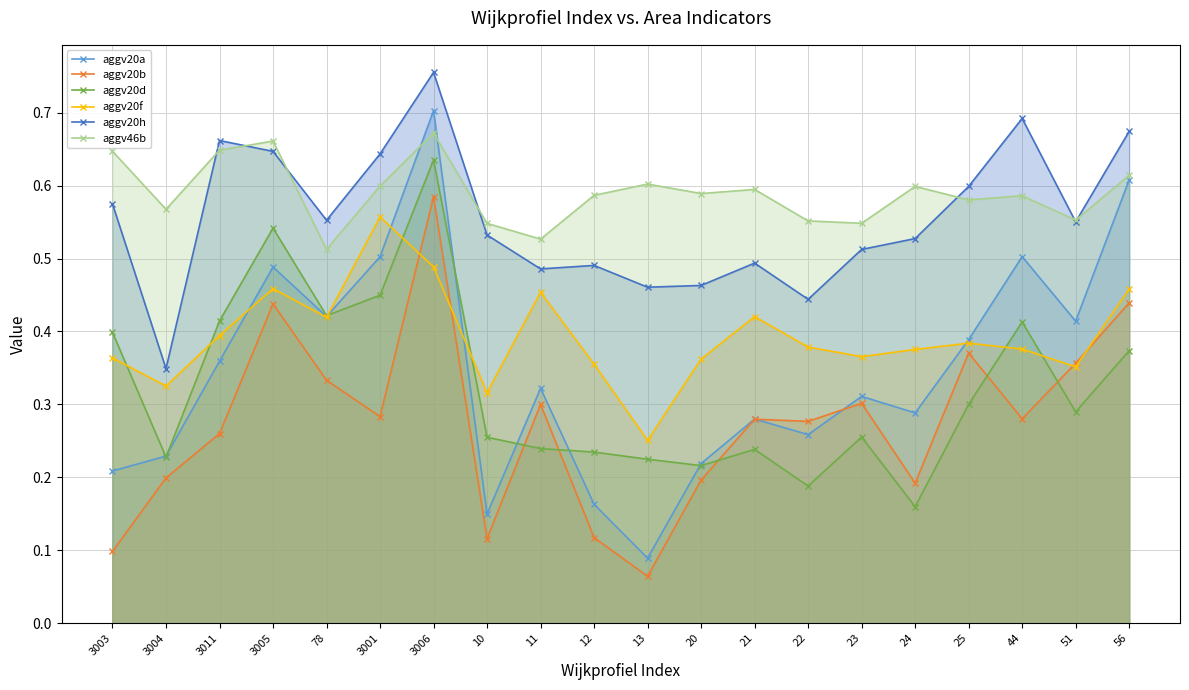

Which series has the largest range (max minus min)?

aggv20a